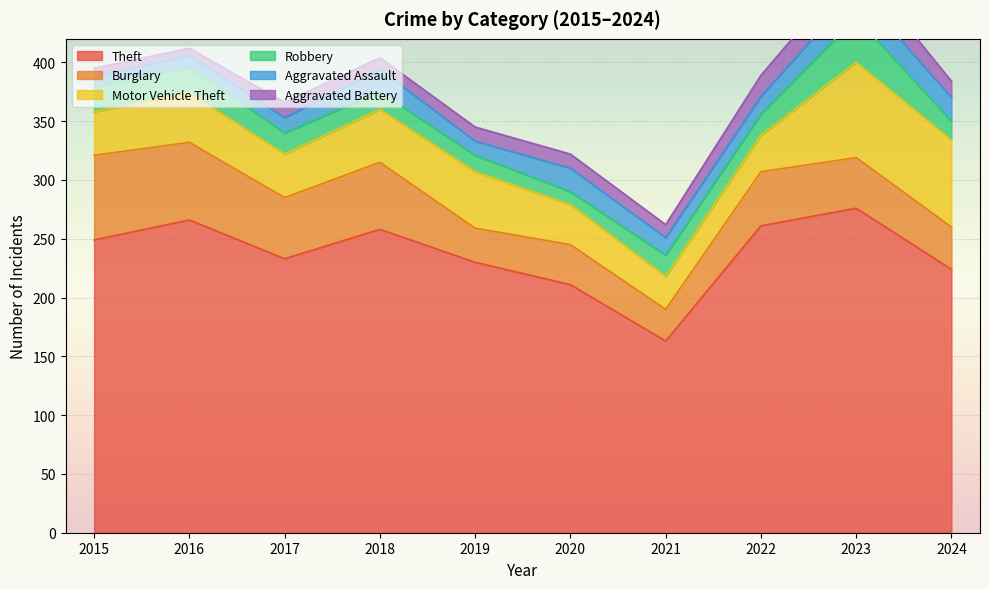

Between 2015 and 2023, which series saw the biggest shift?

Motor Vehicle Theft